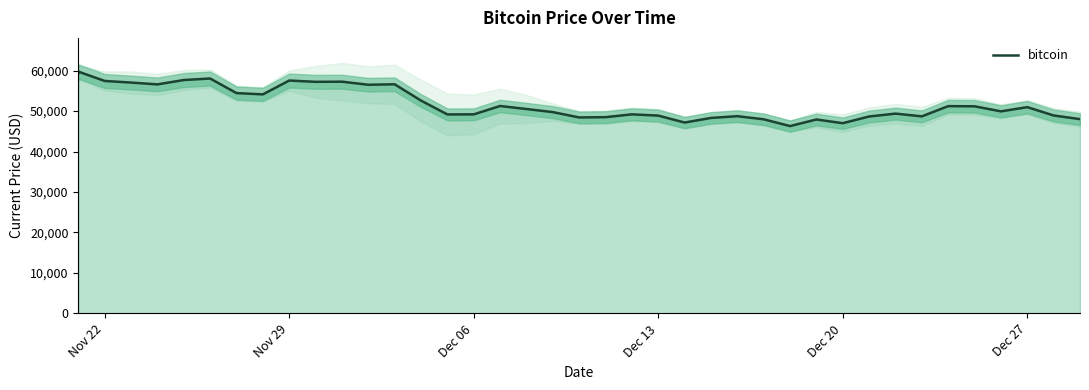

What is the value of the 20th point from the left?

49748